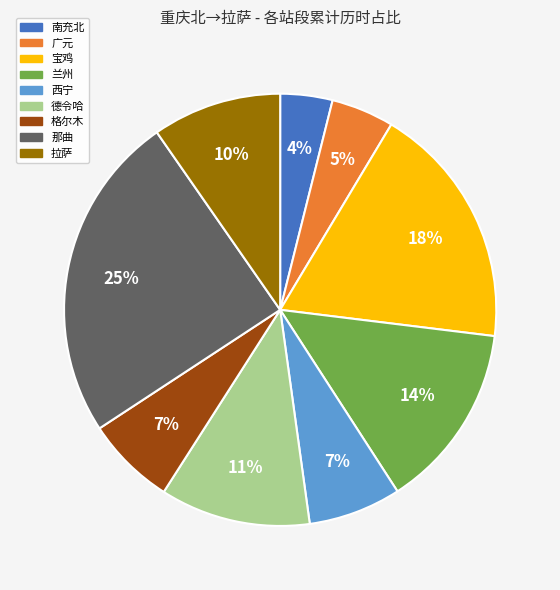

Combined, do 格尔木 and 那曲 account for over 50%?

No